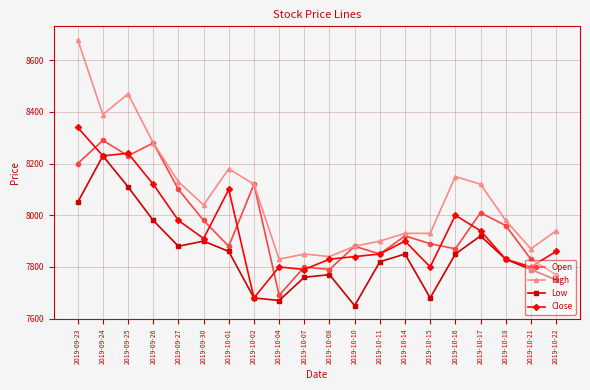

At which category is the sum across all series the highest?

2019-09-23